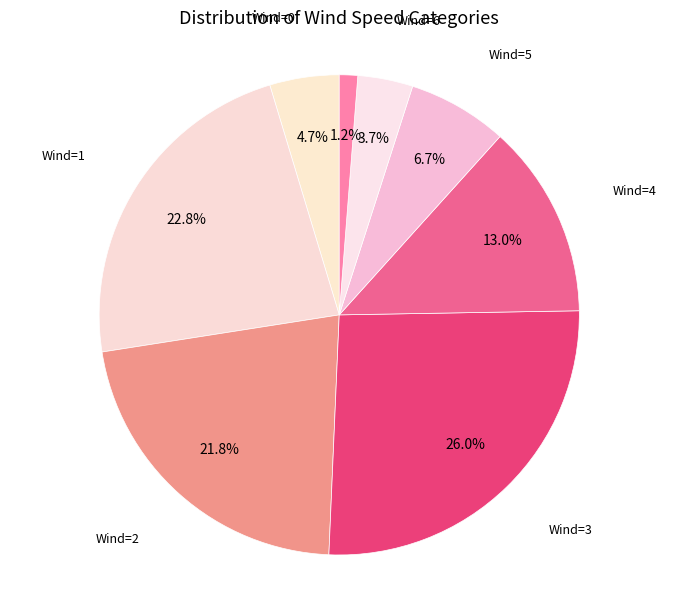

Count the number of slices in the pie.

8